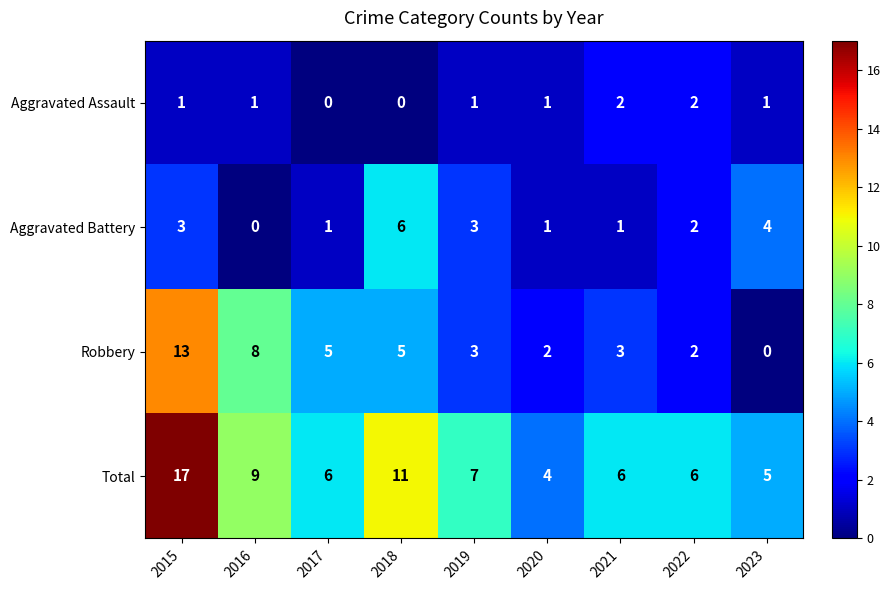

At which category is the sum across all series the highest?

2015